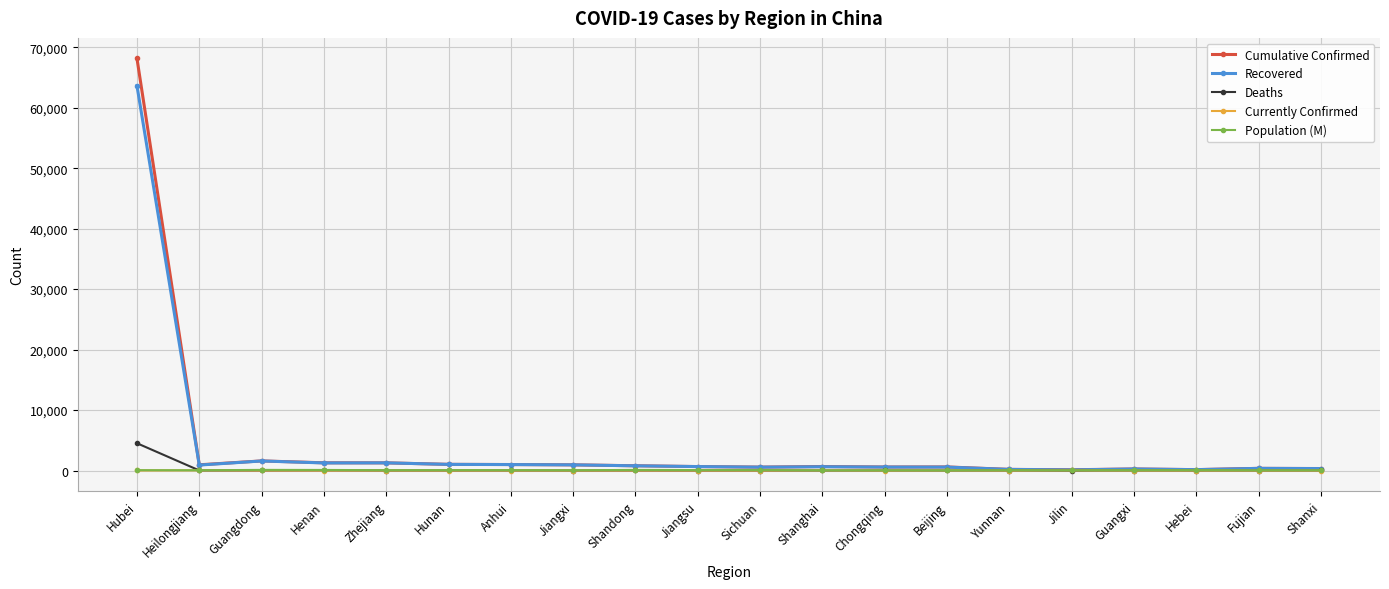

How many lines are shown in the chart?

5